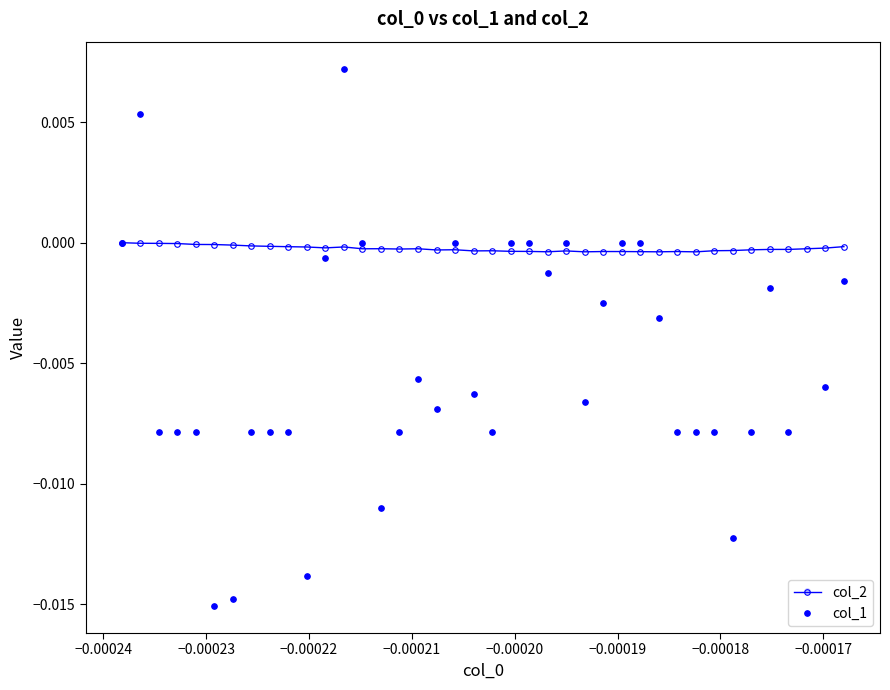

True or false: col_1 has more than 2 interior local peaks.

True